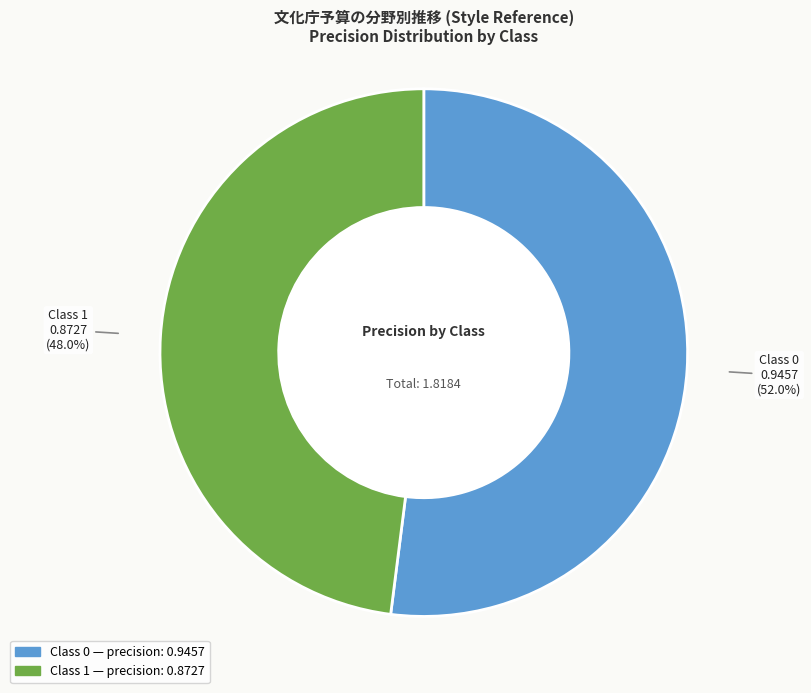

To the nearest percent, what is the average slice percentage?

50%